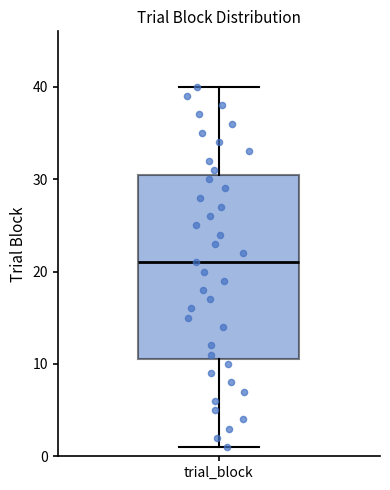

Transcribe this box plot: give where the median line is, the range the box spans, and where the two whiskers end, as read against the y-axis. The values are not printed on the chart, so give them approximately, as read against the axis.

median 21, box 11 to 31, whiskers 1 to 40